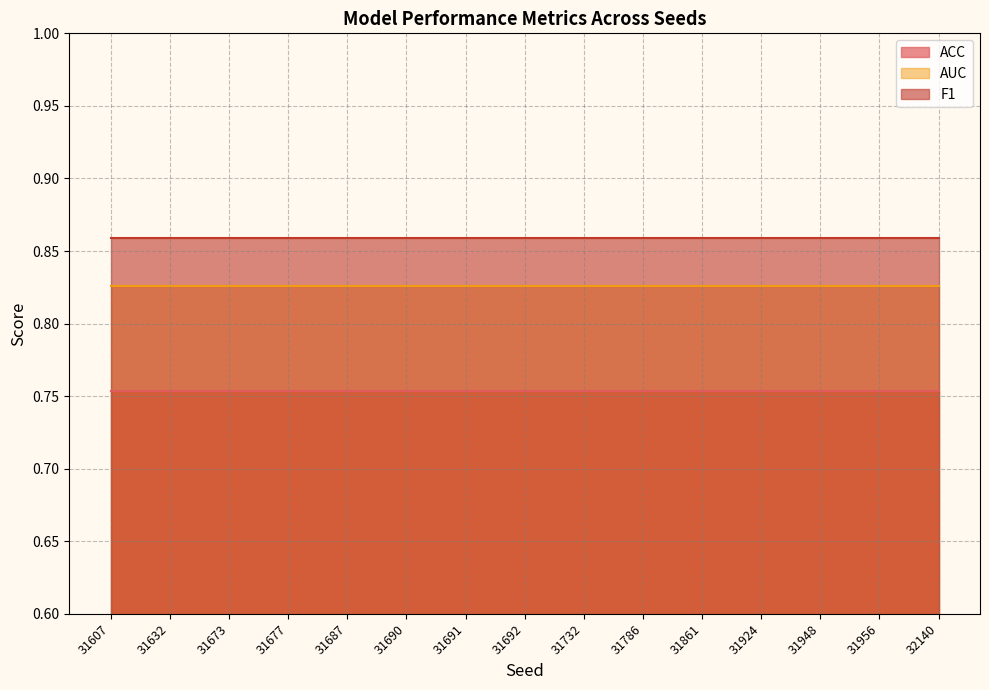

Which series has the largest total across all categories?

F1